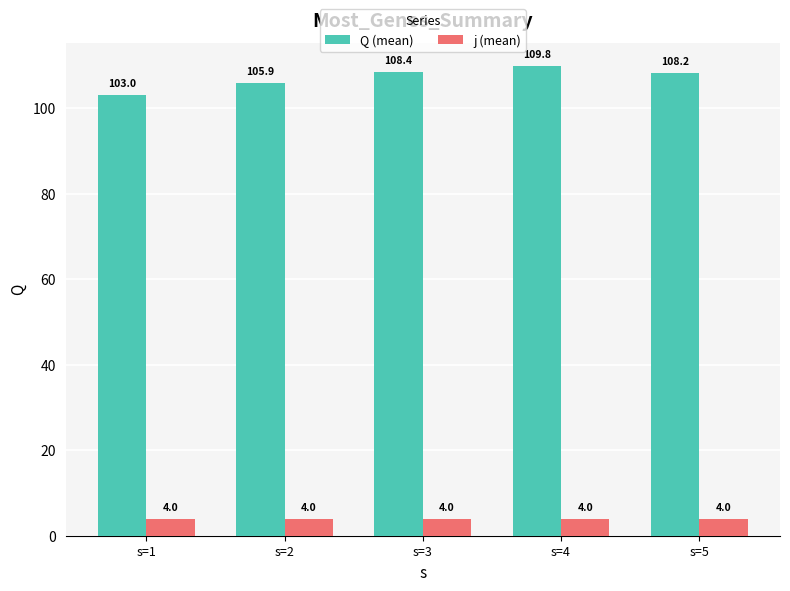

Does the chart contain stacked bars?

No